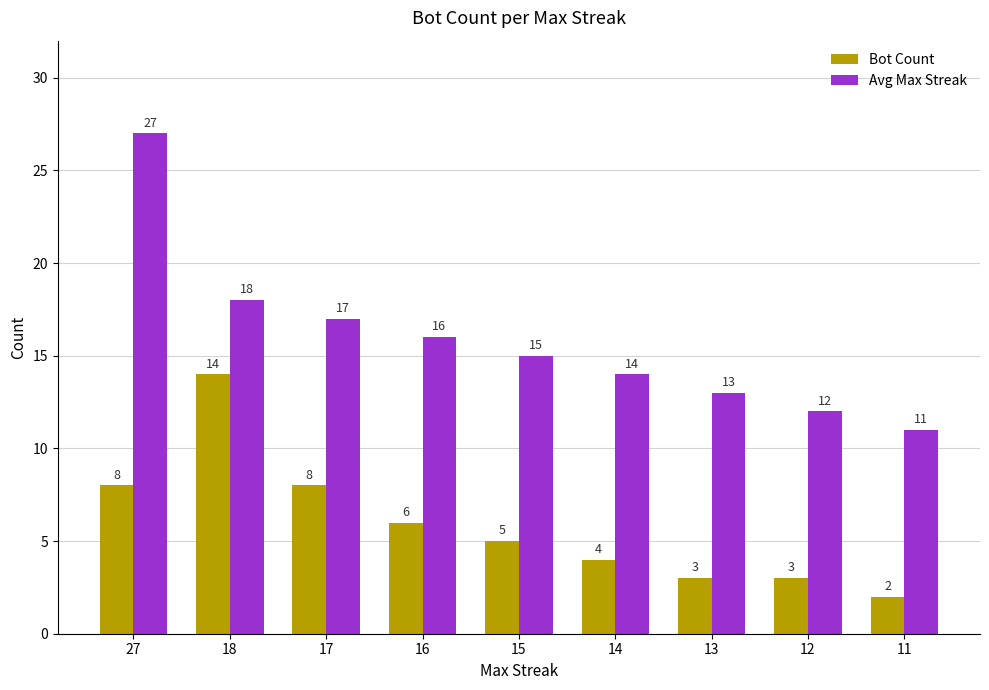

What is the difference between the maximum and second lowest values in the Bot Count series?

11